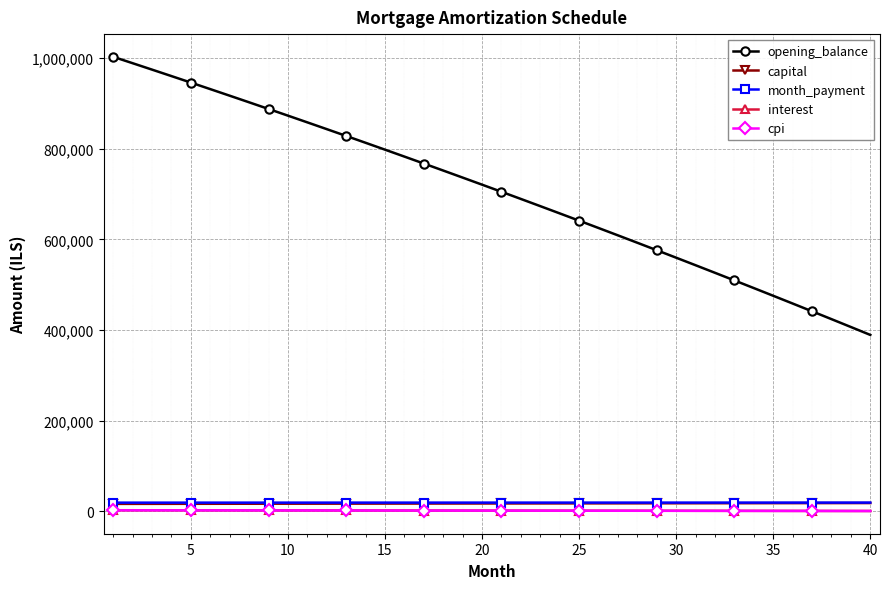

Which series has the largest total across all categories?

opening_balance